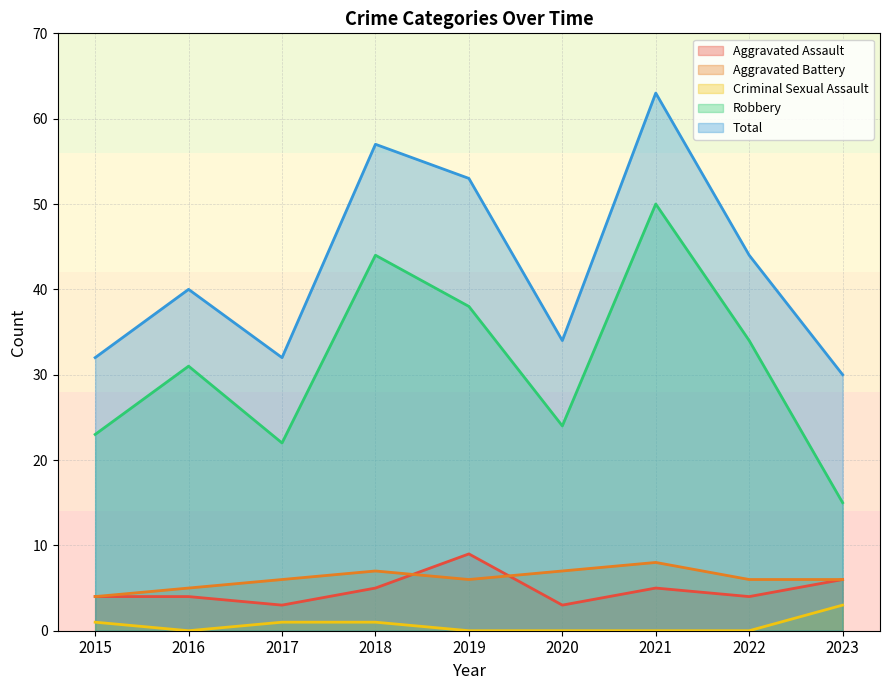

At 2016, list the series in order from largest to smallest.

Total, Robbery, Aggravated Battery, Aggravated Assault, Criminal Sexual Assault